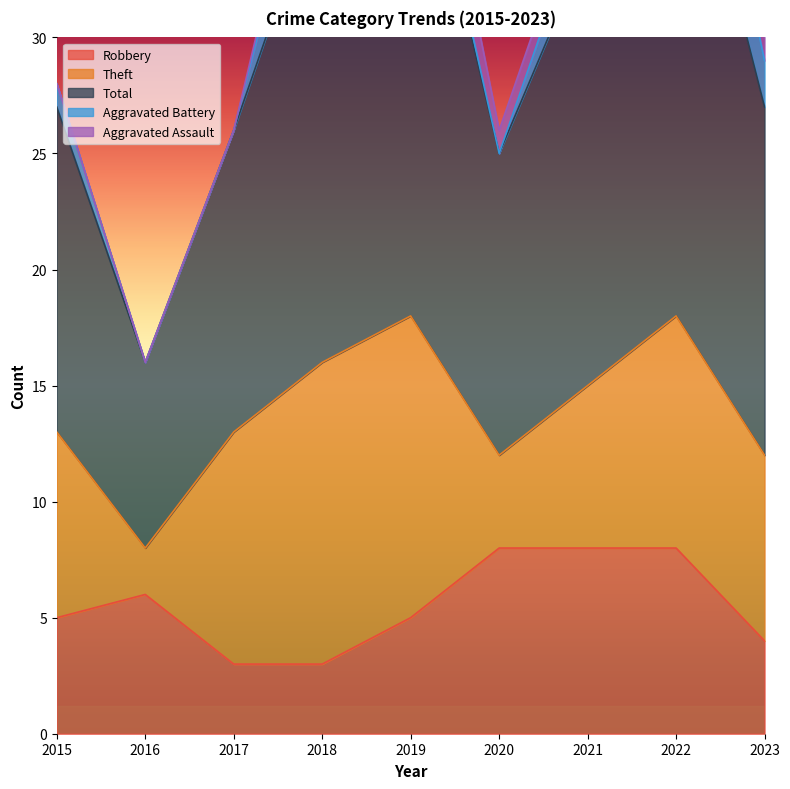

What is the difference between the highest and lowest values at 2021?

18